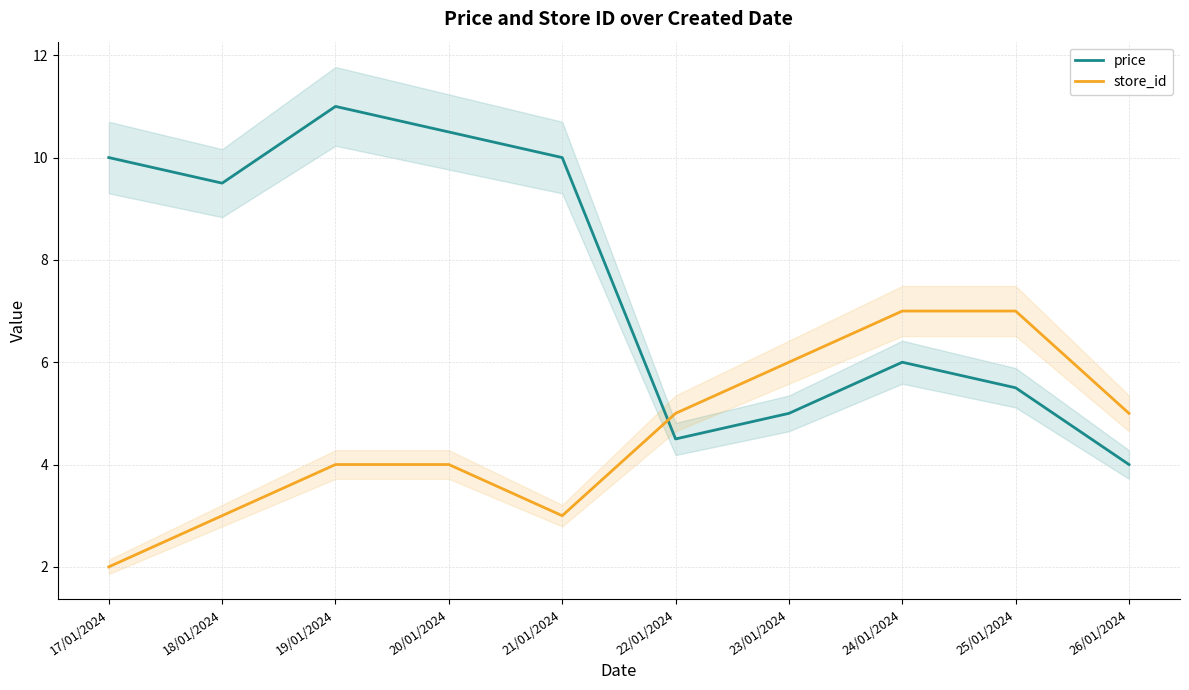

What is the label of the 2nd point from the left?

18/01/2024